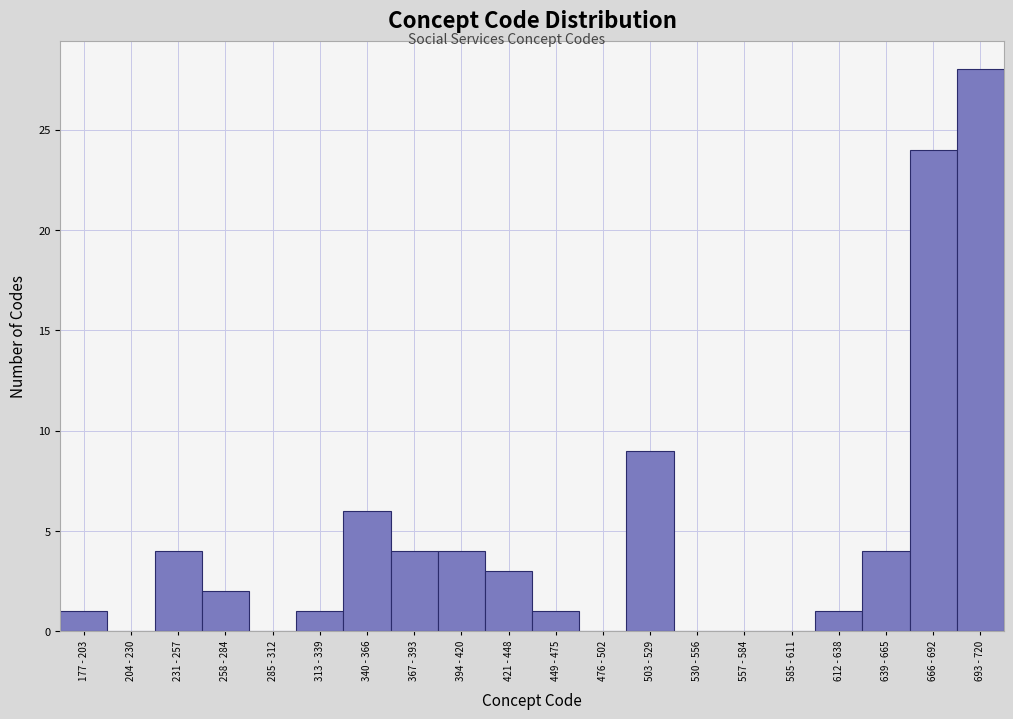

Reading left to right, extract all data points from this chart.

177 - 203=1	204 - 230=0	231 - 257=4	258 - 284=2	285 - 312=0	313 - 339=1	340 - 366=6	367 - 393=4	394 - 420=4	421 - 448=3	449 - 475=1	476 - 502=0	503 - 529=9	530 - 556=0	557 - 584=0	585 - 611=0	612 - 638=1	639 - 665=4	666 - 692=24	693 - 720=28